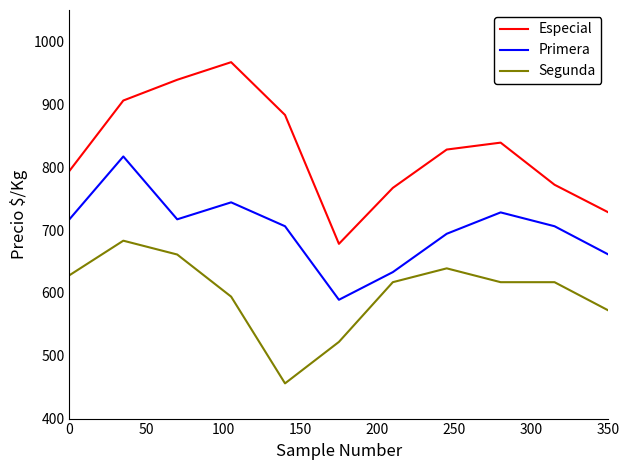

What is the average value of the Especial series?

827